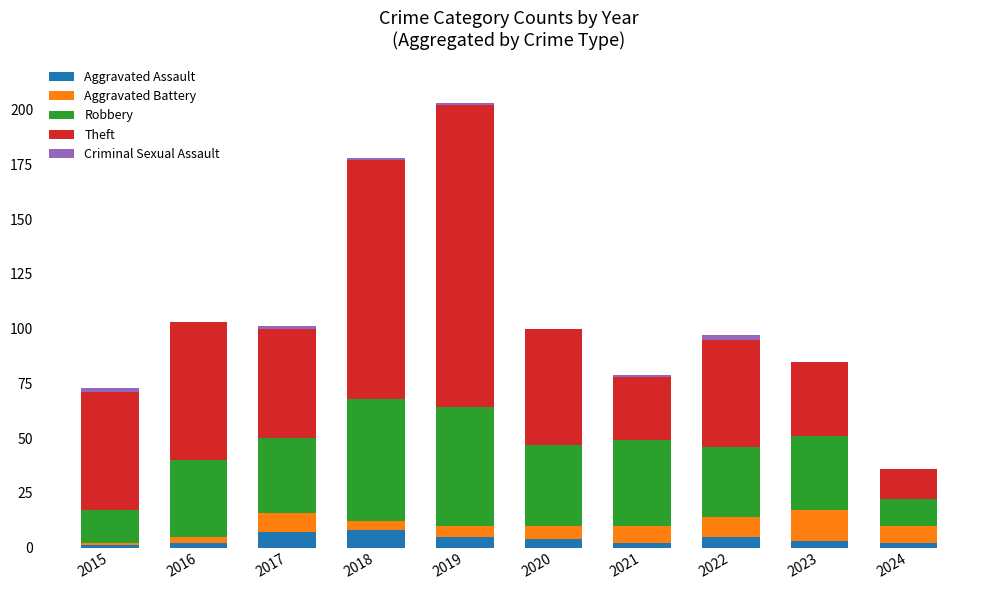

At which category is the sum across all series the highest?

2019